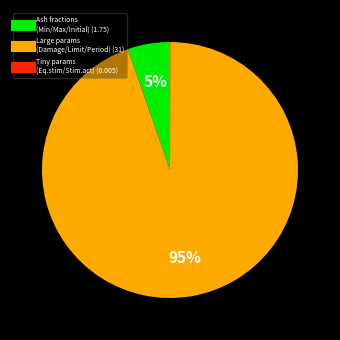

Is there any slice that represents more than half of the pie?

Yes